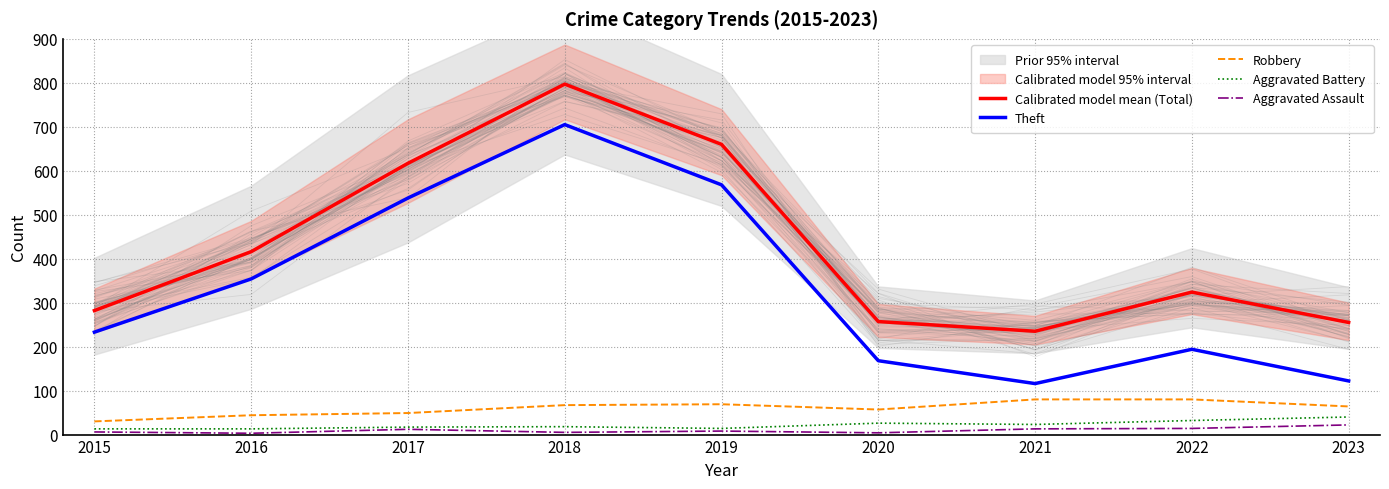

True or false: Robbery and Theft intersect in this chart.

False